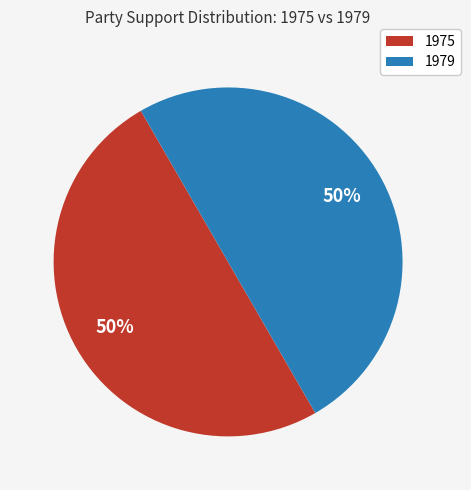

Combined, do 1975 and 1979 account for over 50%?

Yes